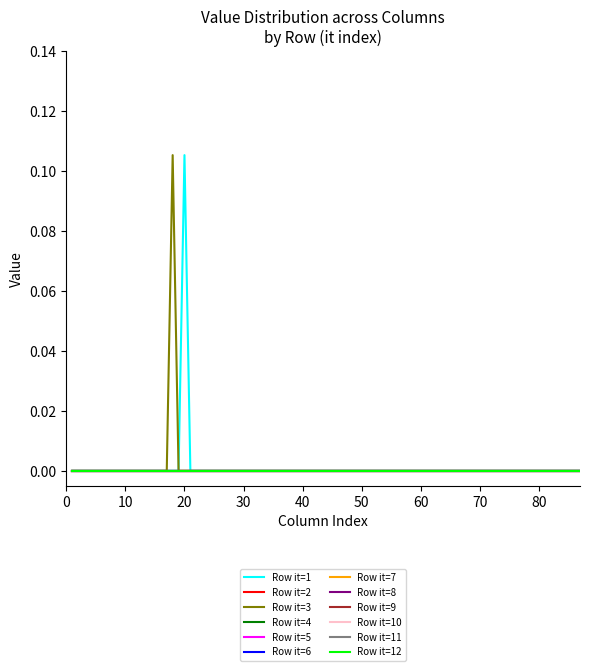

Does the chart have visible grid lines?

No